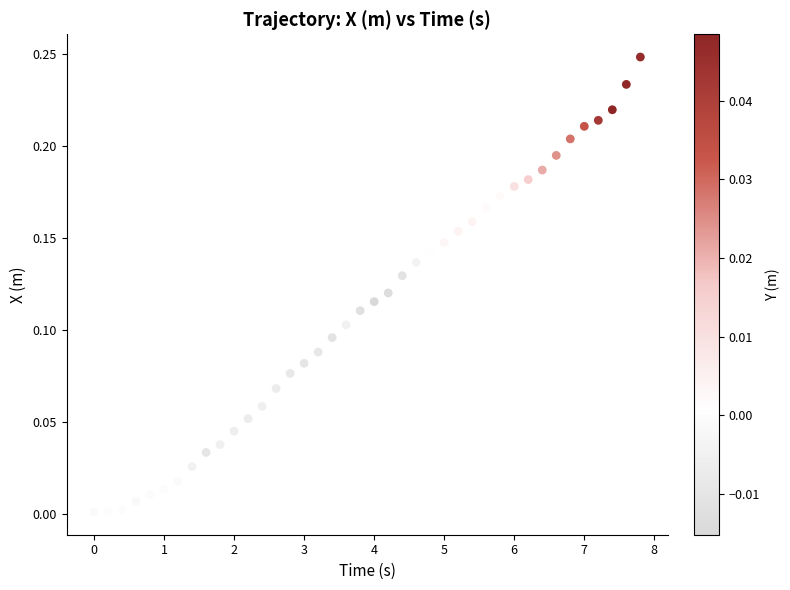

What is the range of X values (max minus min)?

7.8